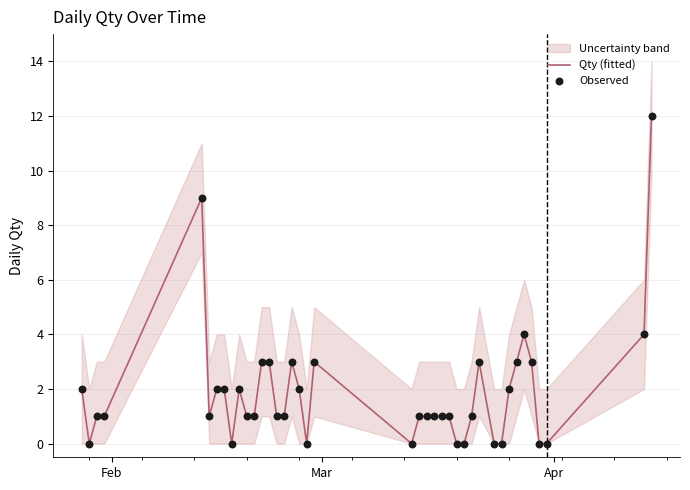

What is the maximum value for Qty (fitted)?

12